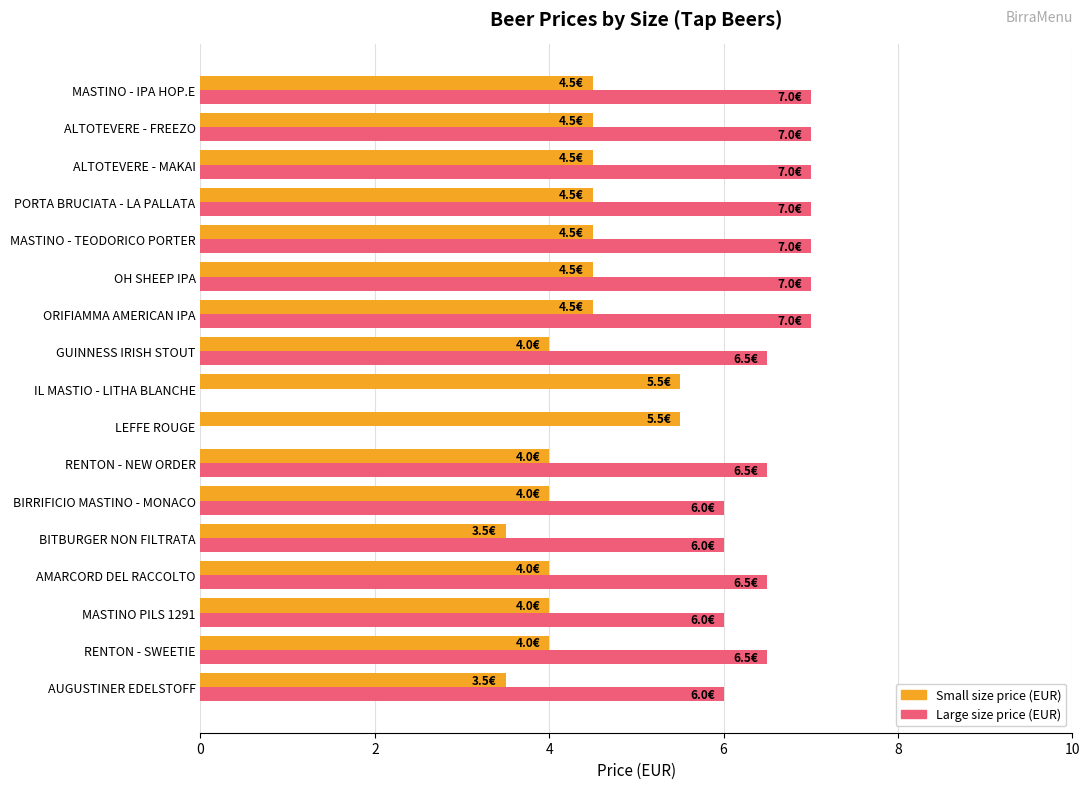

What is the greatest value displayed?

7.0